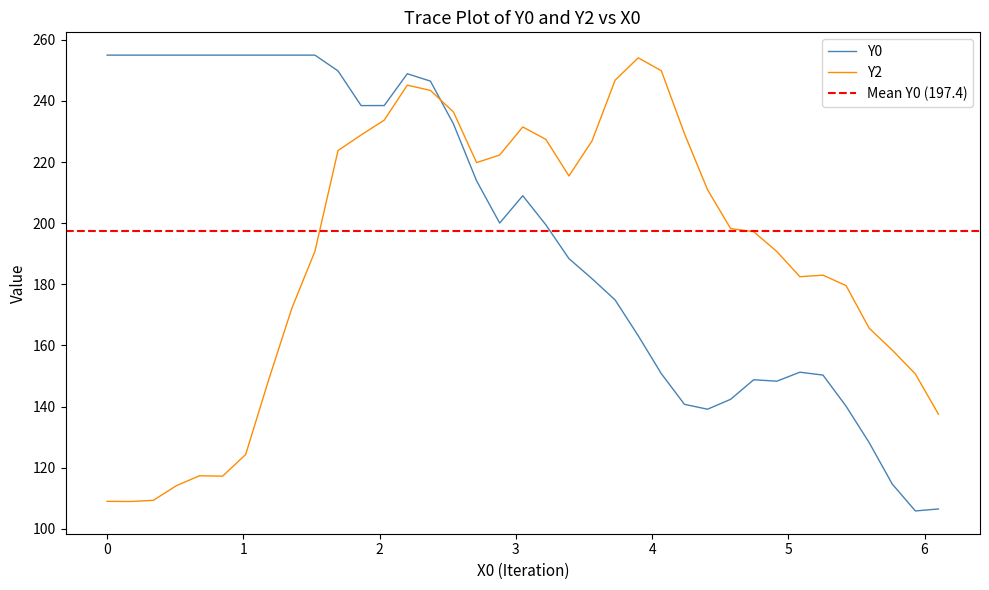

What is the difference between the maximum and second lowest values in the Y2 series?

145.1